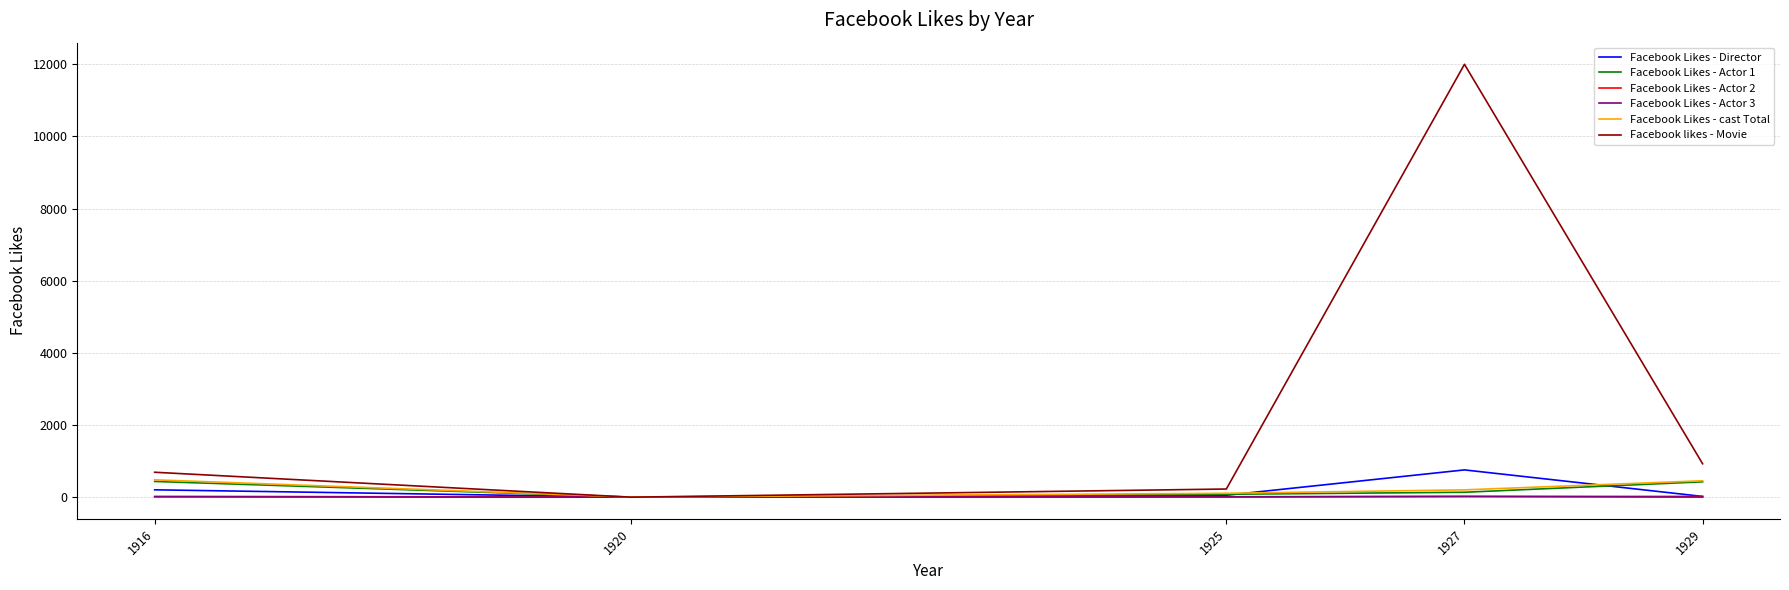

Which series has the widest spread of values?

Facebook likes - Movie